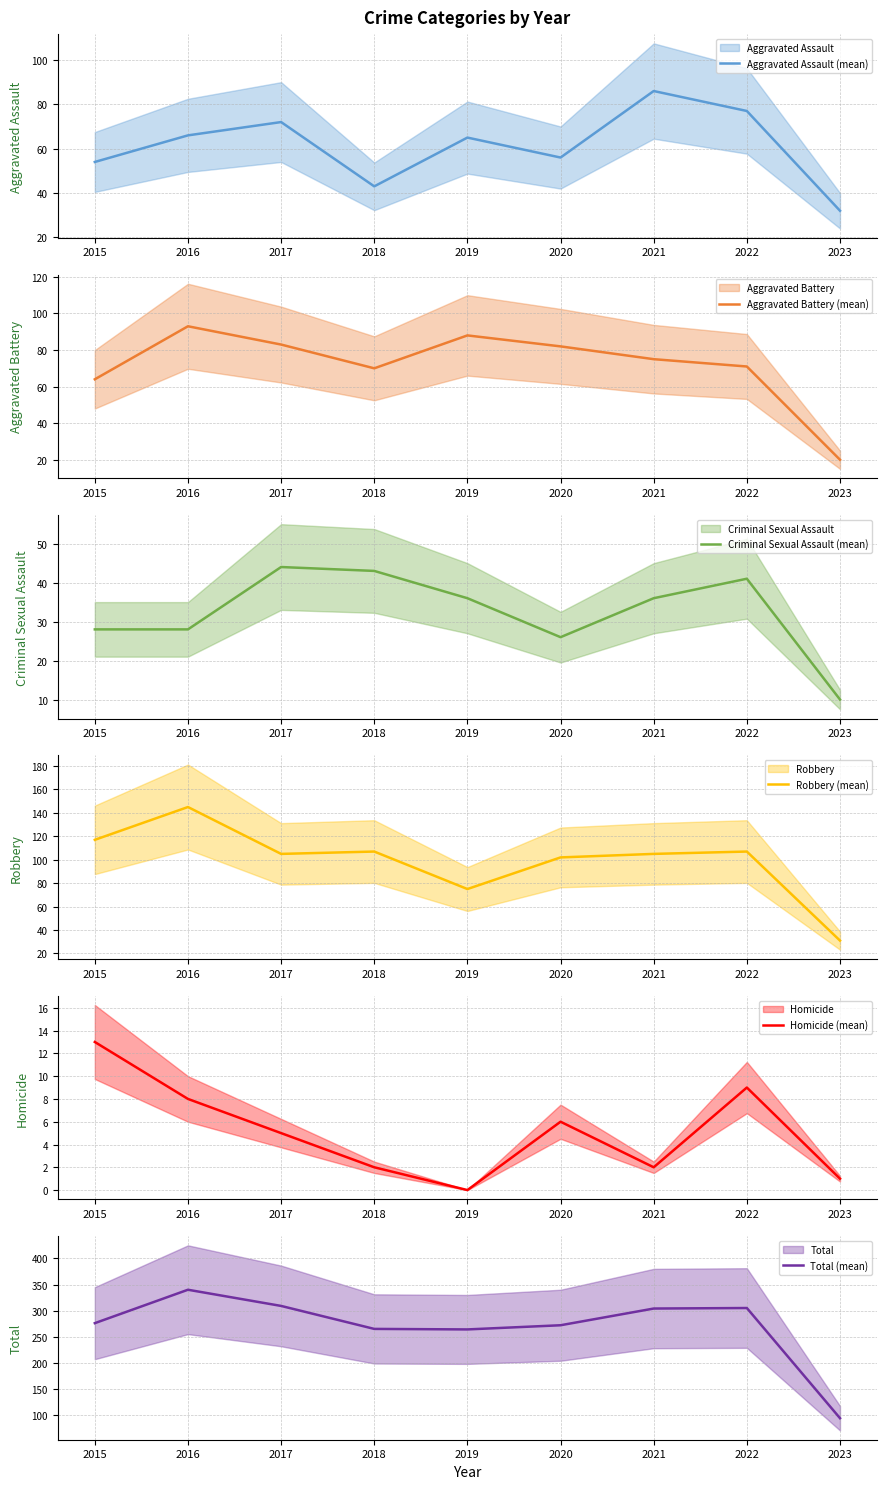

Reading right to left, list all the values displayed in this chart.

Aggravated Assault (mean): 2023=32	2022=77	2021=86	2020=56	2019=65	2018=43	2017=72	2016=66	2015=54
Aggravated Battery (mean): 2023=20	2022=71	2021=75	2020=82	2019=88	2018=70	2017=83	2016=93	2015=64
Criminal Sexual Assault (mean): 2023=10	2022=41	2021=36	2020=26	2019=36	2018=43	2017=44	2016=28	2015=28
Robbery (mean): 2023=31	2022=107	2021=105	2020=102	2019=75	2018=107	2017=105	2016=145	2015=117
Homicide (mean): 2023=1	2022=9	2021=2	2020=6	2019=0	2018=2	2017=5	2016=8	2015=13
Total (mean): 2023=94	2022=305	2021=304	2020=272	2019=264	2018=265	2017=309	2016=340	2015=276